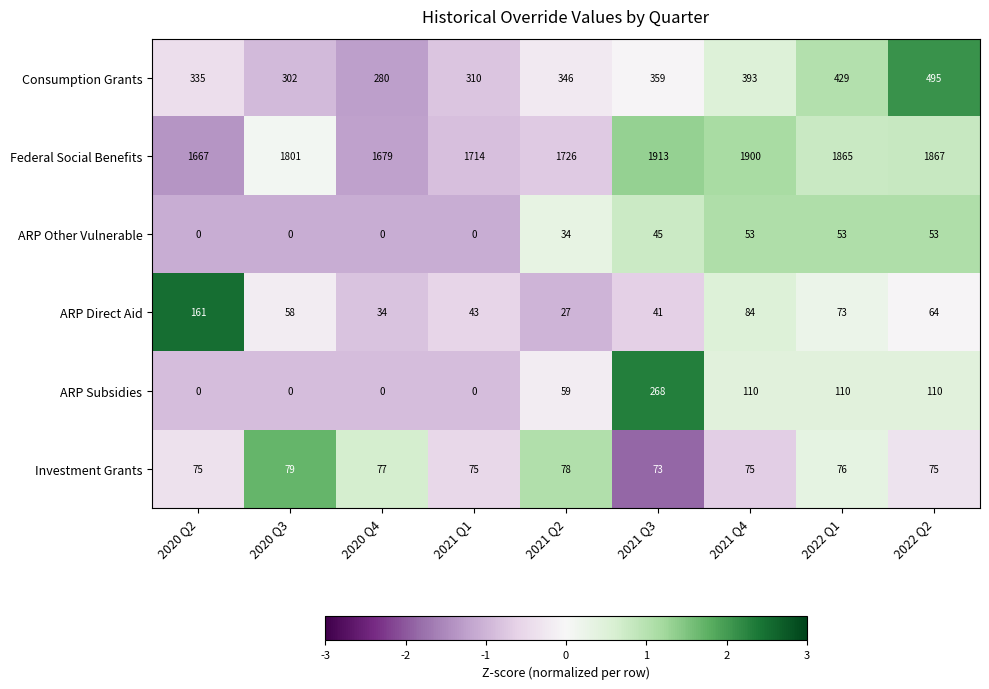

At which label is Consumption Grants closest to 387?

2021 Q4